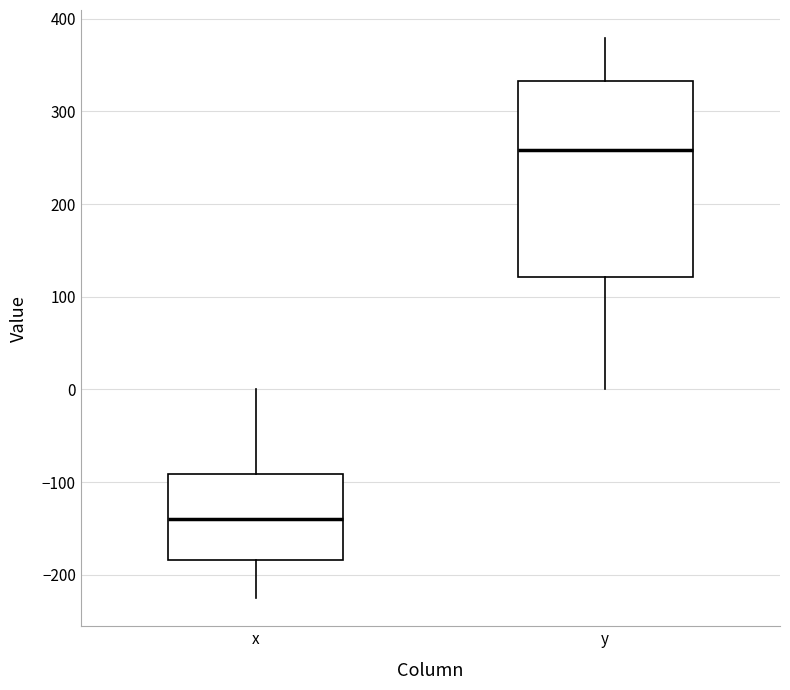

Which box's median line is the highest?

y